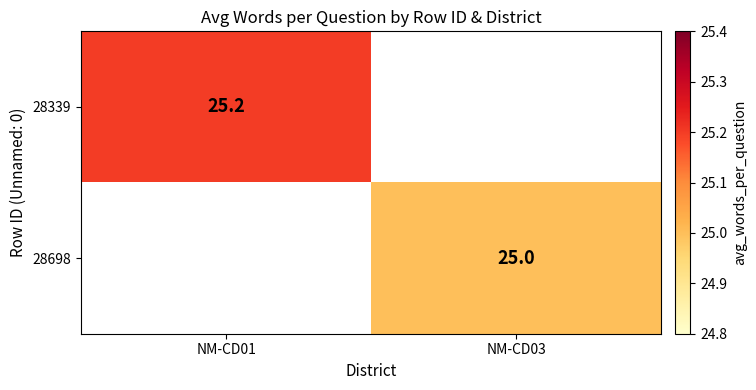

The 28339 series shows 25.2 at NM-CD01. True or false?

True